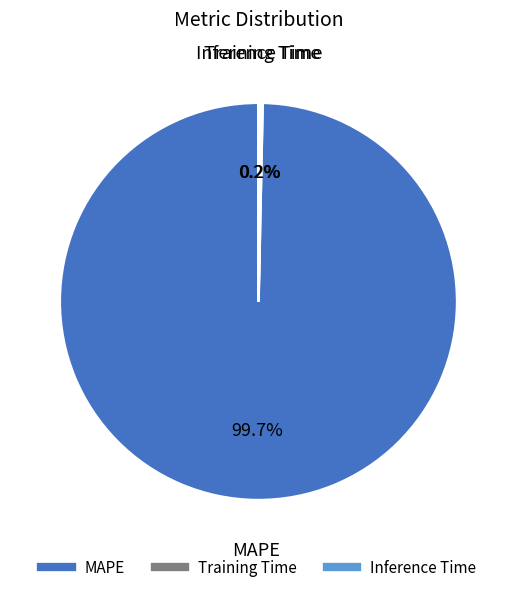

Which category accounts for the majority?

MAPE